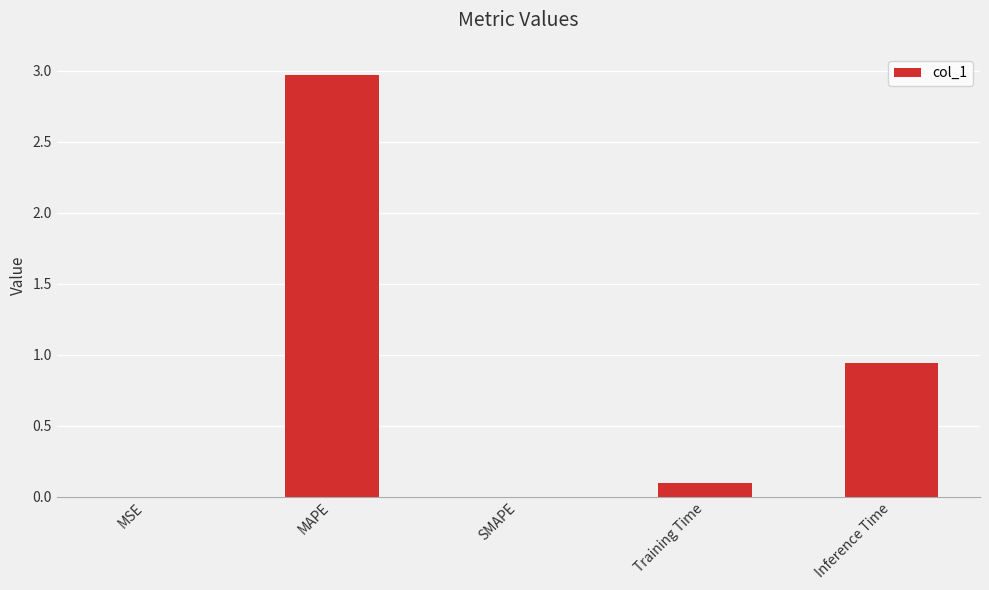

What is the change in value from Training Time to Inference Time?

+0.8